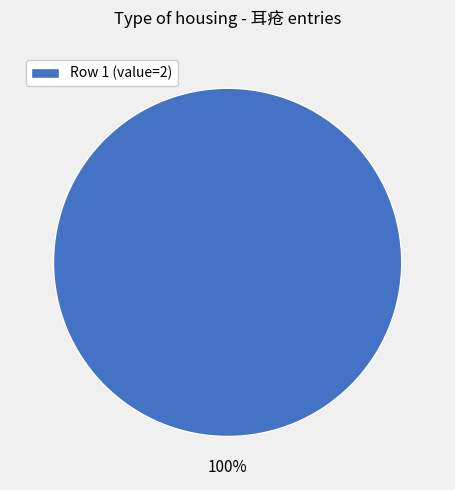

Is there any slice that represents more than half of the pie?

Yes